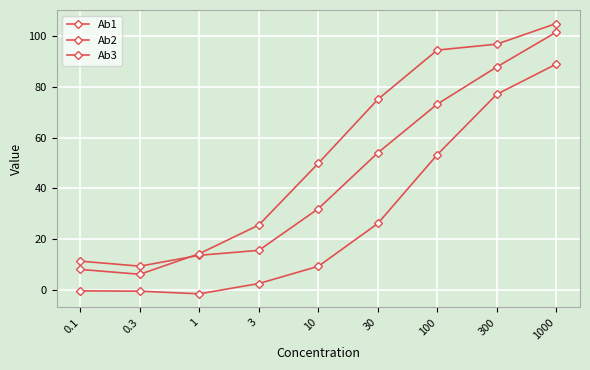

In Ab2, how many points are lower than both neighbors (excluding endpoints)?

1